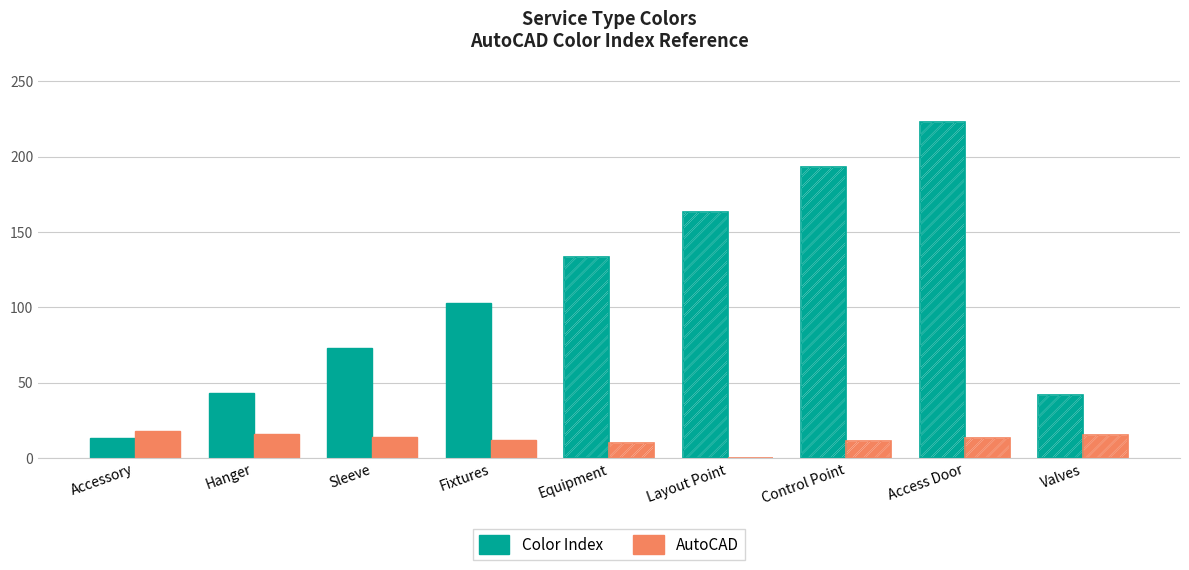

What is the total value across all series at Sleeve?

87